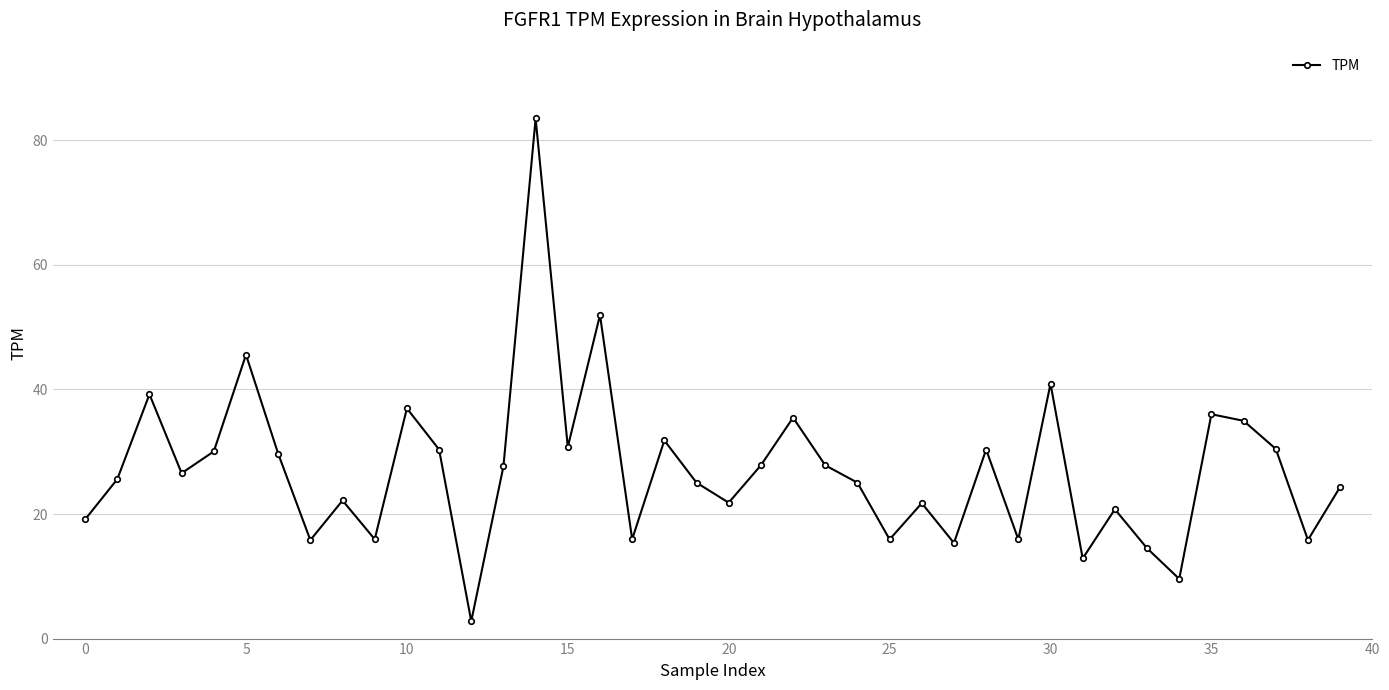

Does the chart display data point markers on the line(s)?

Yes